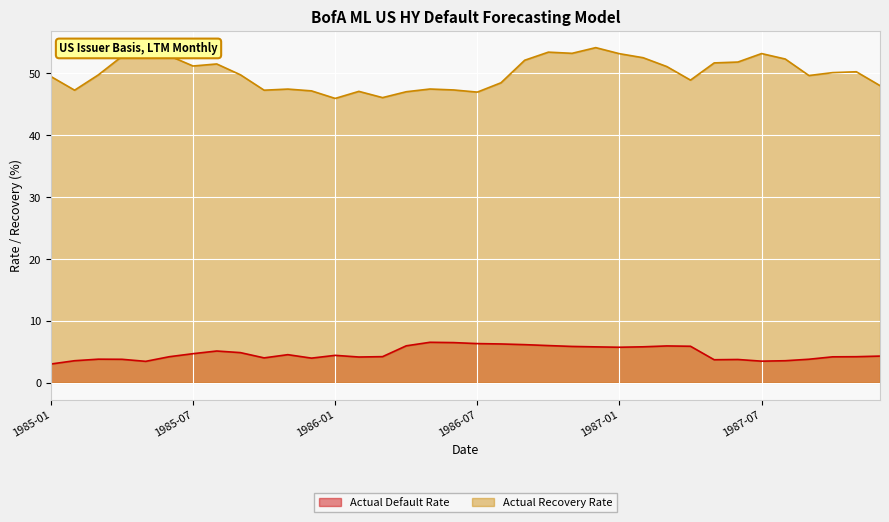

True or false: Actual Default Rate and Actual Recovery Rate cross at least once.

False